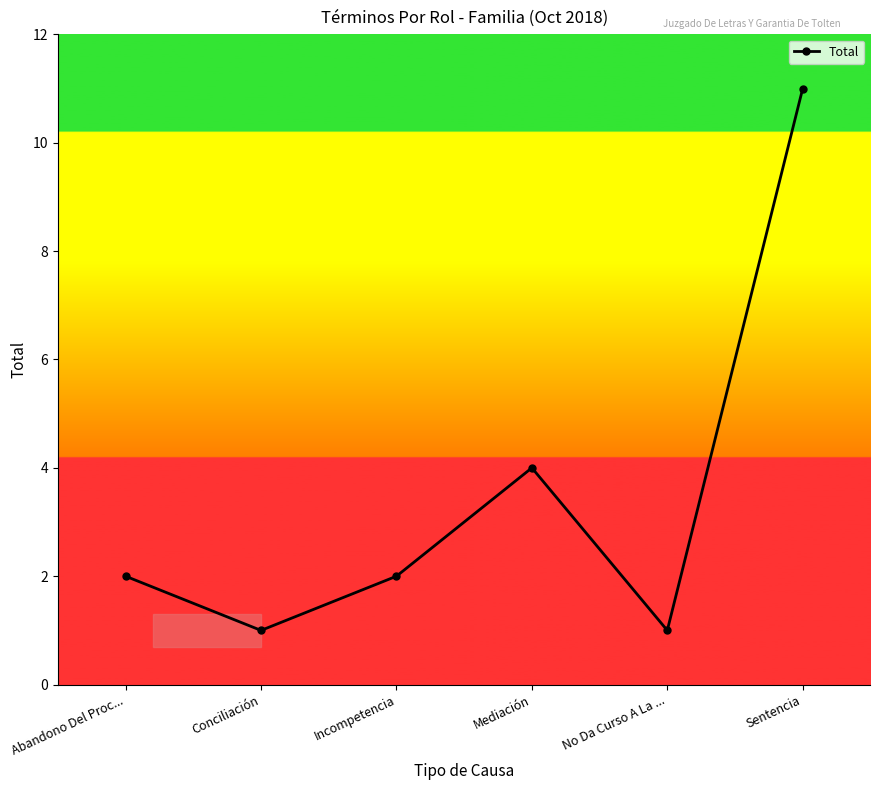

What is the greatest value displayed?

11